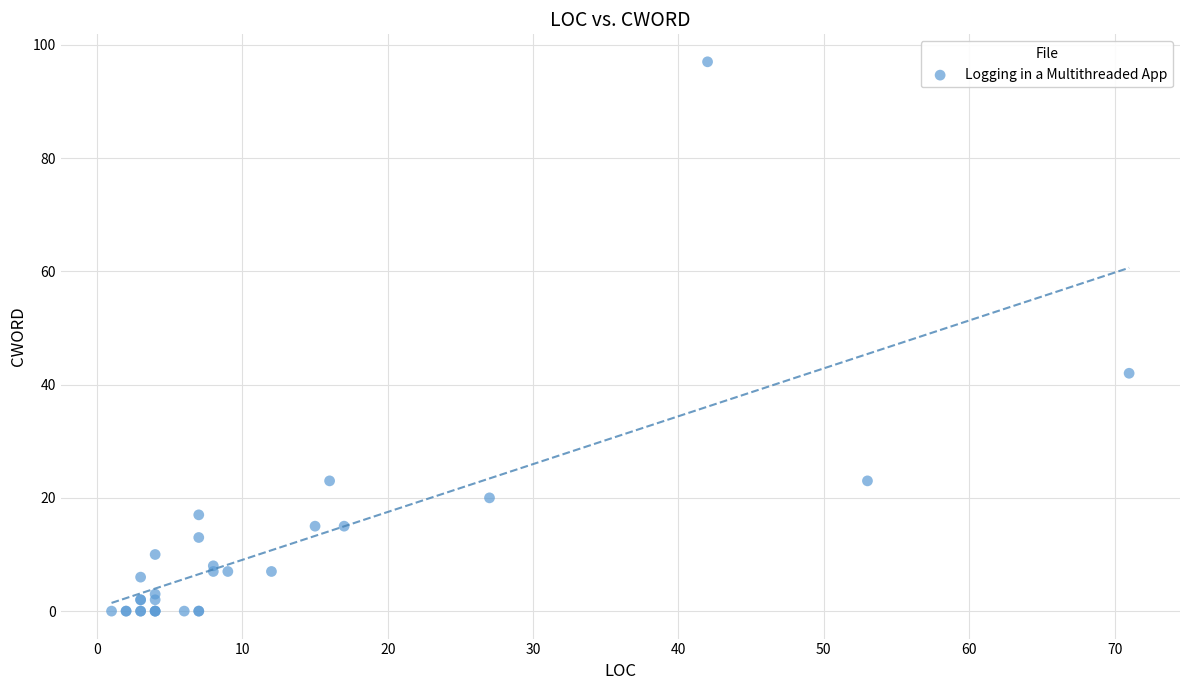

What Y value in the scatter plot is closest to 48?

42